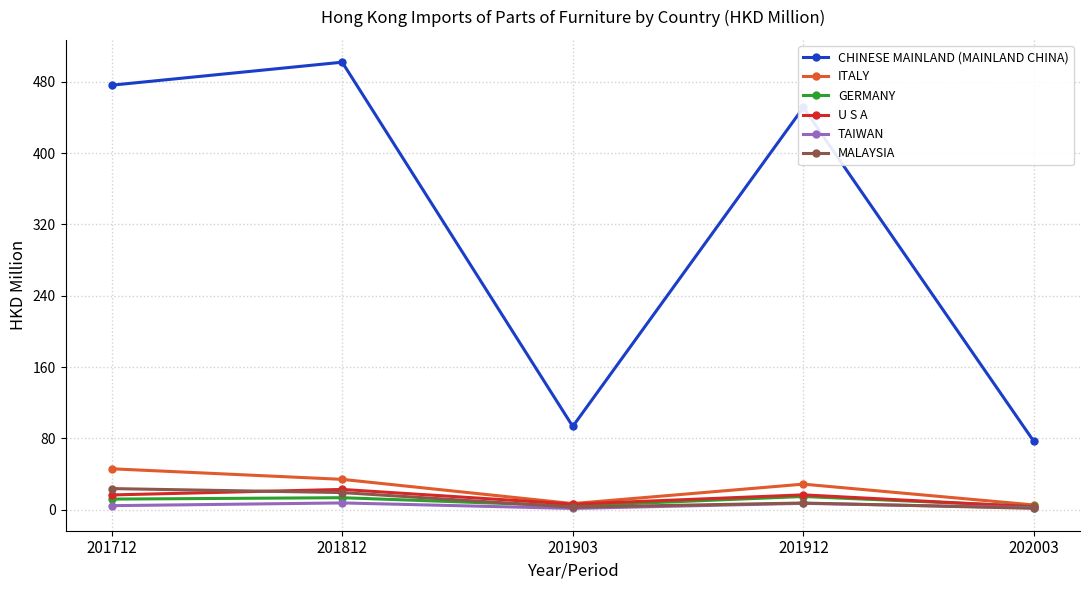

Where is the first local maximum for ITALY?

201912